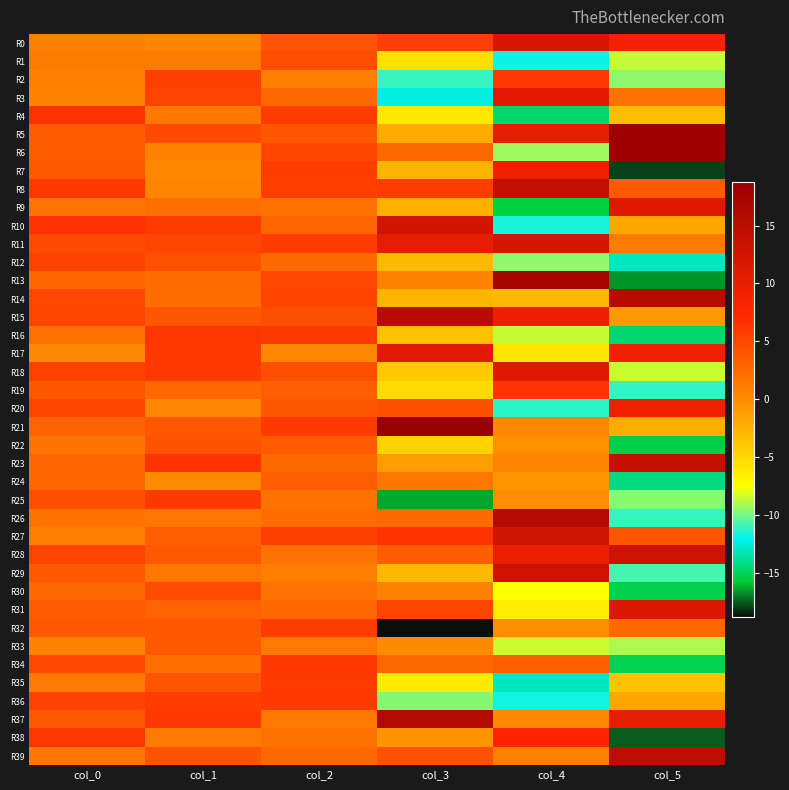

Which series has the largest range (max minus min)?

R13